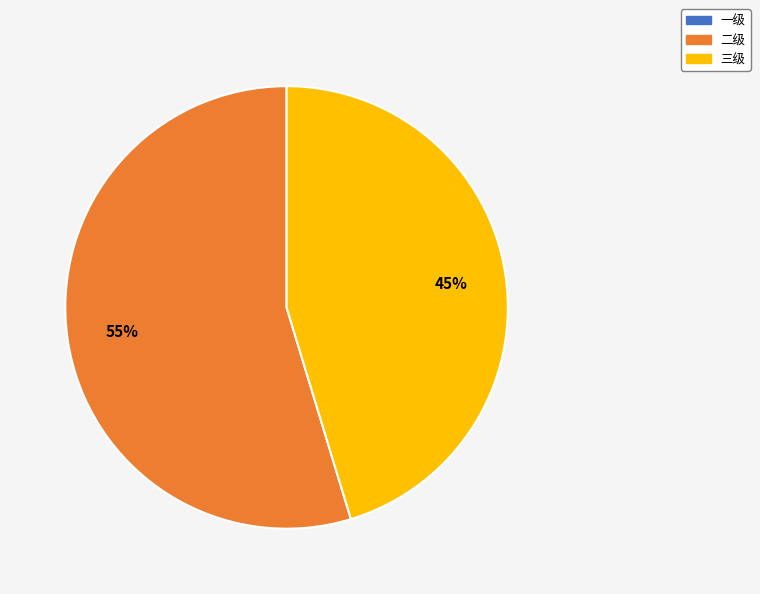

Is there a majority slice in this chart?

Yes